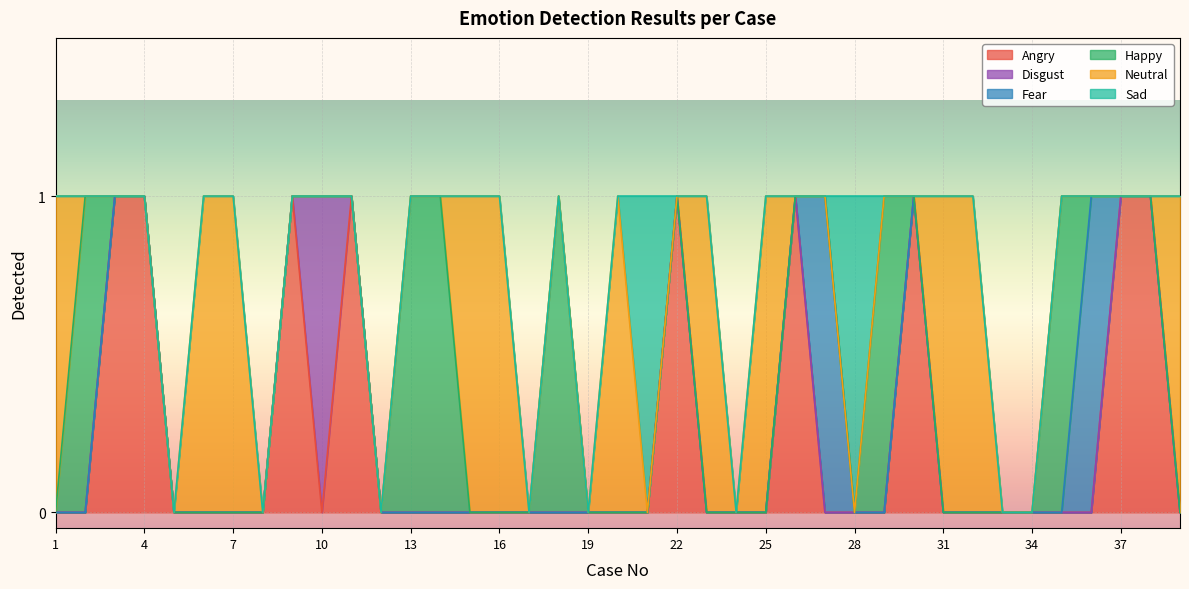

At 36, list the series in order from largest to smallest.

Fear, Angry, Disgust, Happy, Neutral, Sad